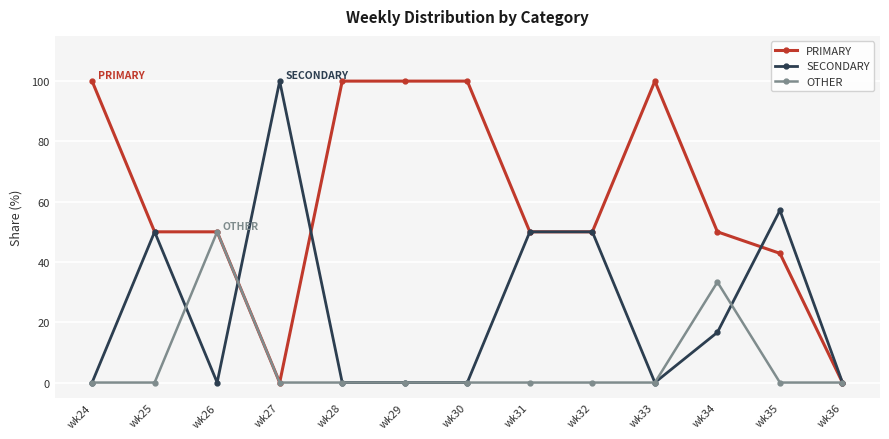

At which category does OTHER reach its first local peak?

wk26